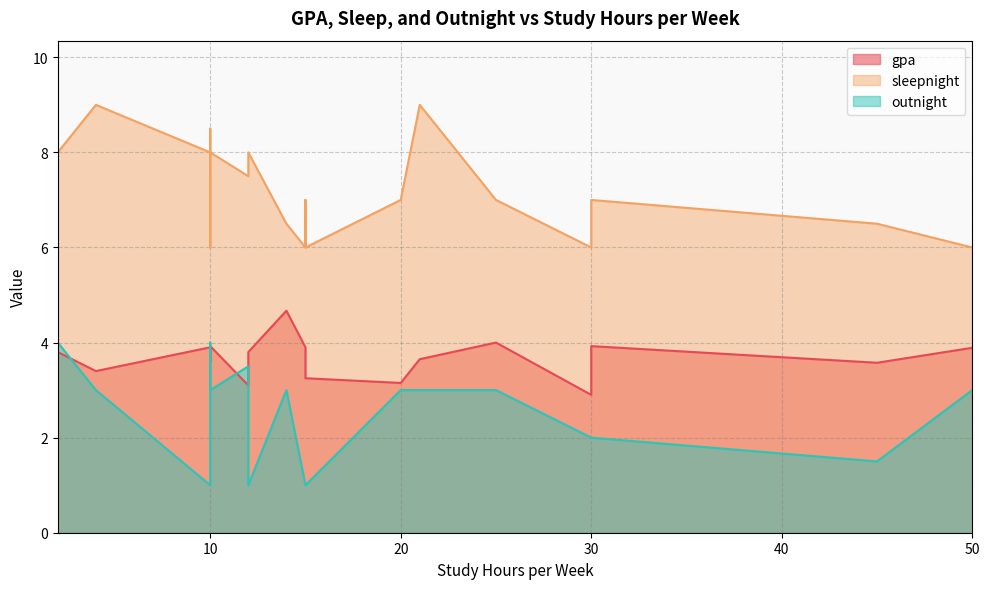

Reading left to right, list all the values displayed in this chart.

gpa: 50=3.9	15=3.9	15=3.8	10=3.6	25=4.0	20=3.1	15=3.2	10=3.9	12=3.4	2=3.8	10=3.9	30=2.9	30=3.9	21=3.6	10=3.8	14=4.7	12=3.1	12=3.8	4=3.4	45=3.6
sleepnight: 50=6.0	15=6.0	15=7.0	10=6.0	25=7.0	20=7.0	15=6.0	10=8.0	12=8.0	2=8.0	10=8.0	30=6.0	30=7.0	21=9.0	10=8.5	14=6.5	12=7.5	12=8.0	4=9.0	45=6.5
outnight: 50=3.0	15=1.0	15=1.0	10=4.0	25=3.0	20=3.0	15=1.0	10=3.0	12=2.0	2=4.0	10=1.0	30=2.0	30=2.0	21=3.0	10=3.5	14=3.0	12=3.5	12=1.0	4=3.0	45=1.5